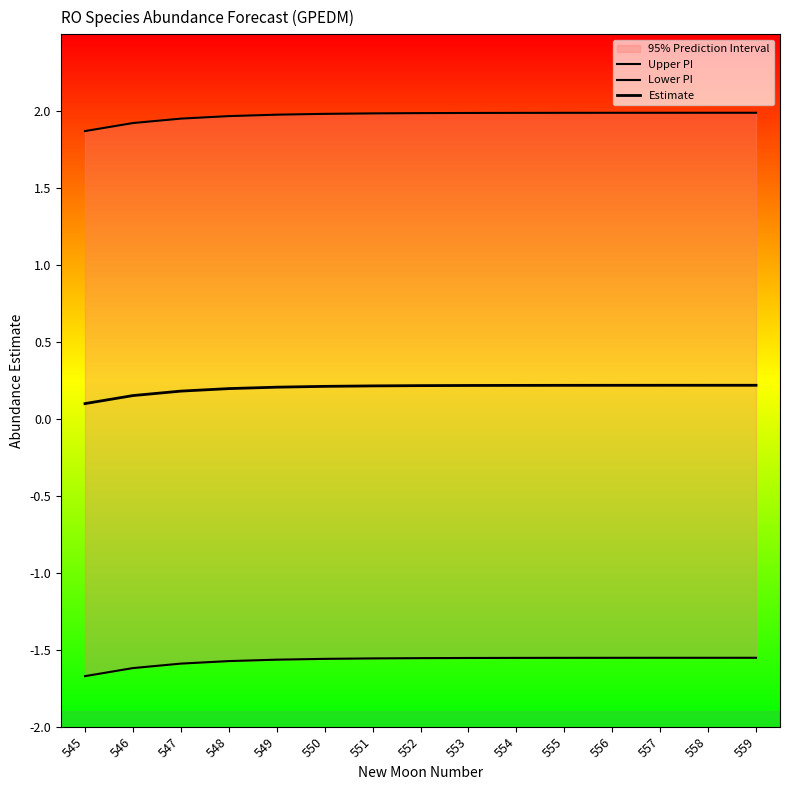

True or false: Upper PI and Lower PI cross at least once.

False